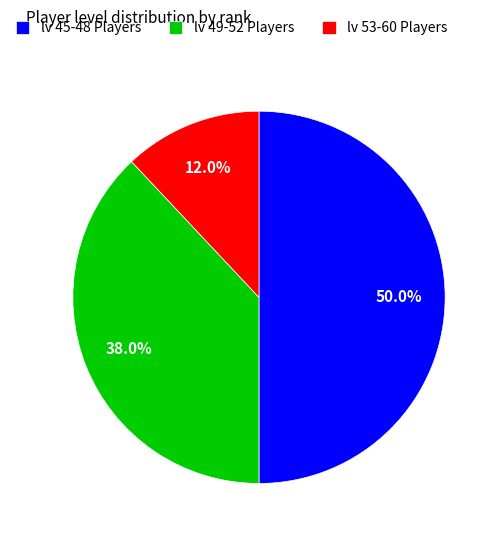

What is the ratio of the value at lv 49-52 Players to the value at lv 53-60 Players?

3.2